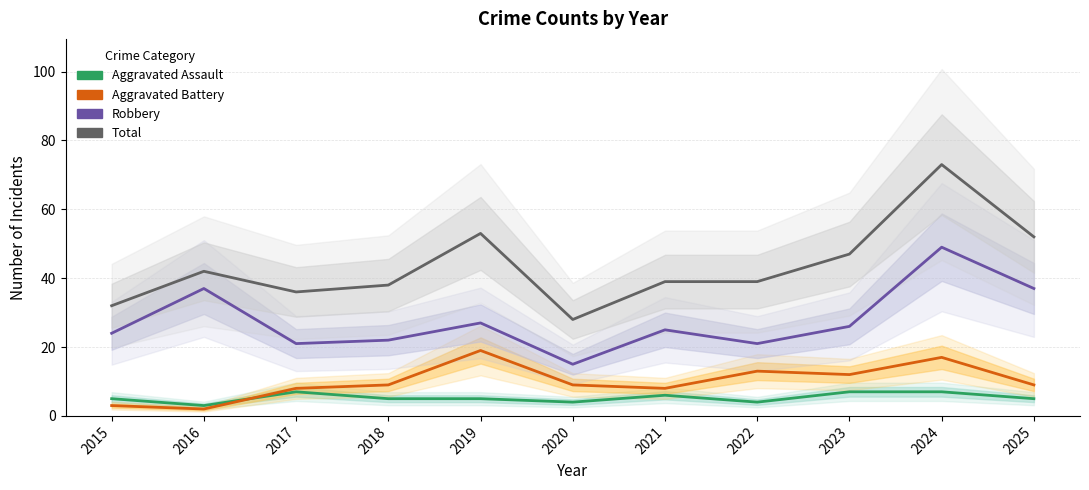

Reading right to left, list all the values displayed in this chart.

Aggravated Assault: 2025=5	2024=7	2023=7	2022=4	2021=6	2020=4	2019=5	2018=5	2017=7	2016=3	2015=5
Aggravated Battery: 2025=9	2024=17	2023=12	2022=13	2021=8	2020=9	2019=19	2018=9	2017=8	2016=2	2015=3
Robbery: 2025=37	2024=49	2023=26	2022=21	2021=25	2020=15	2019=27	2018=22	2017=21	2016=37	2015=24
Total: 2025=52	2024=73	2023=47	2022=39	2021=39	2020=28	2019=53	2018=38	2017=36	2016=42	2015=32